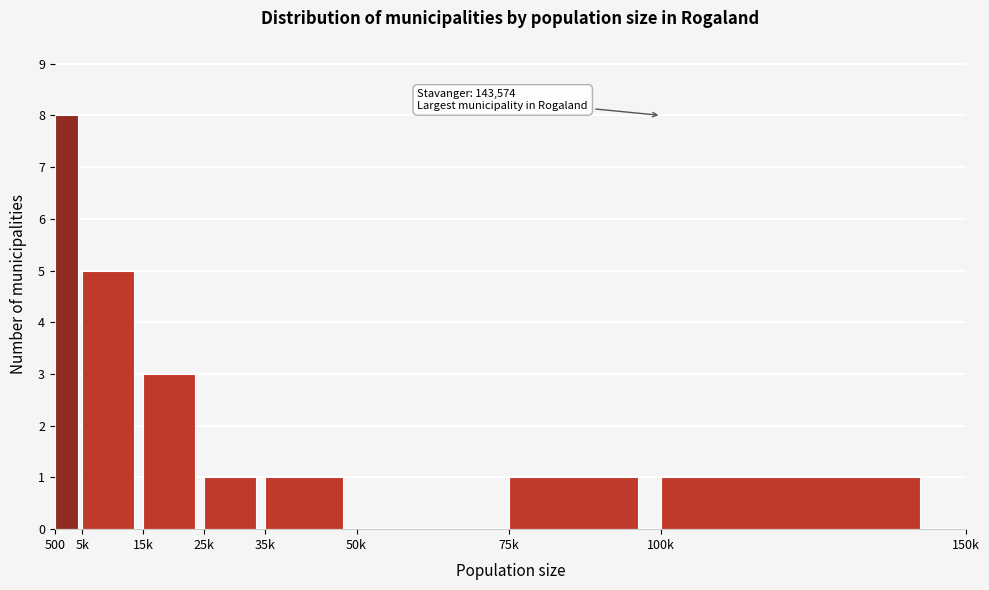

Reading right to left, transcribe all the data shown in this chart.

100k=1	75k=1	50k=0	35k=1	25k=1	15k=3	5k=5	500=8